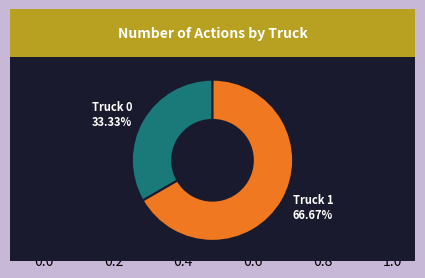

What is the ratio of the value at Truck 0 to the value at Truck 1?

0.5